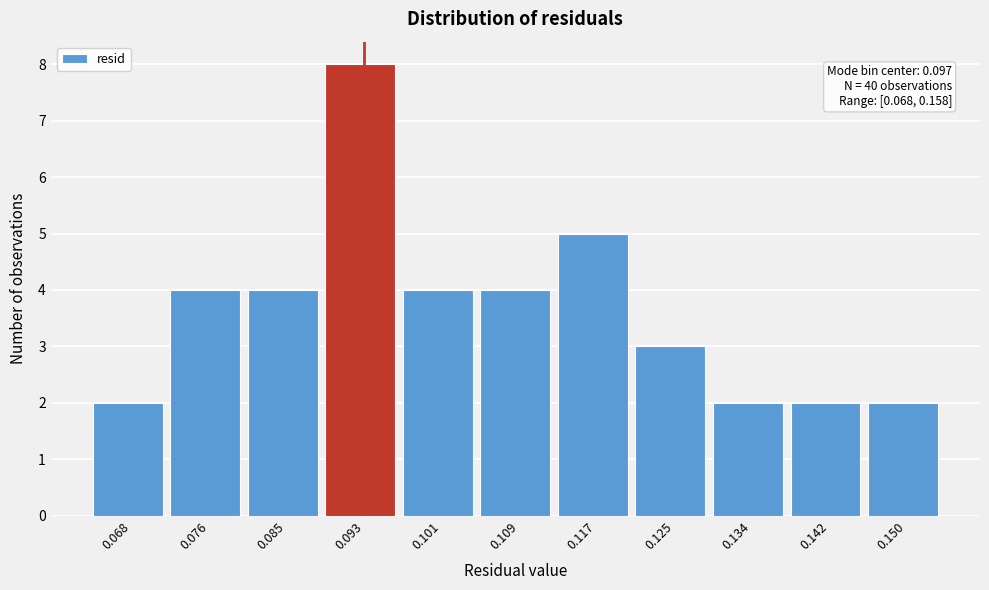

Reading right to left, list all the values displayed in this chart.

0.150=2	0.142=2	0.134=2	0.125=3	0.117=5	0.109=4	0.101=4	0.093=8	0.085=4	0.076=4	0.068=2